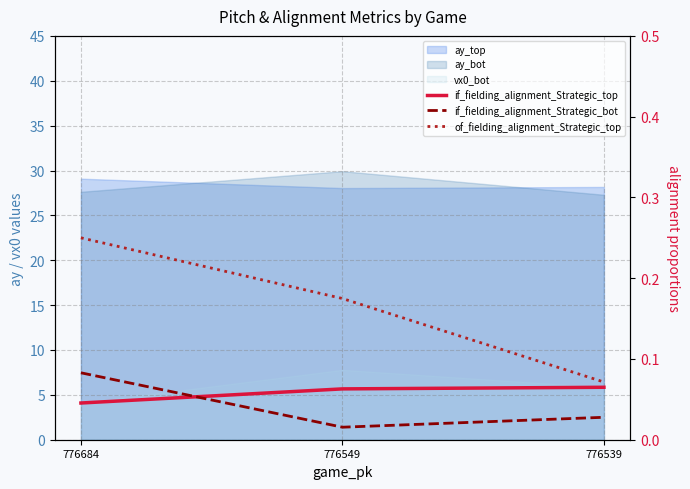

Is it true that if_fielding_alignment_Strategic_top equals 0.1 at 776539?

True